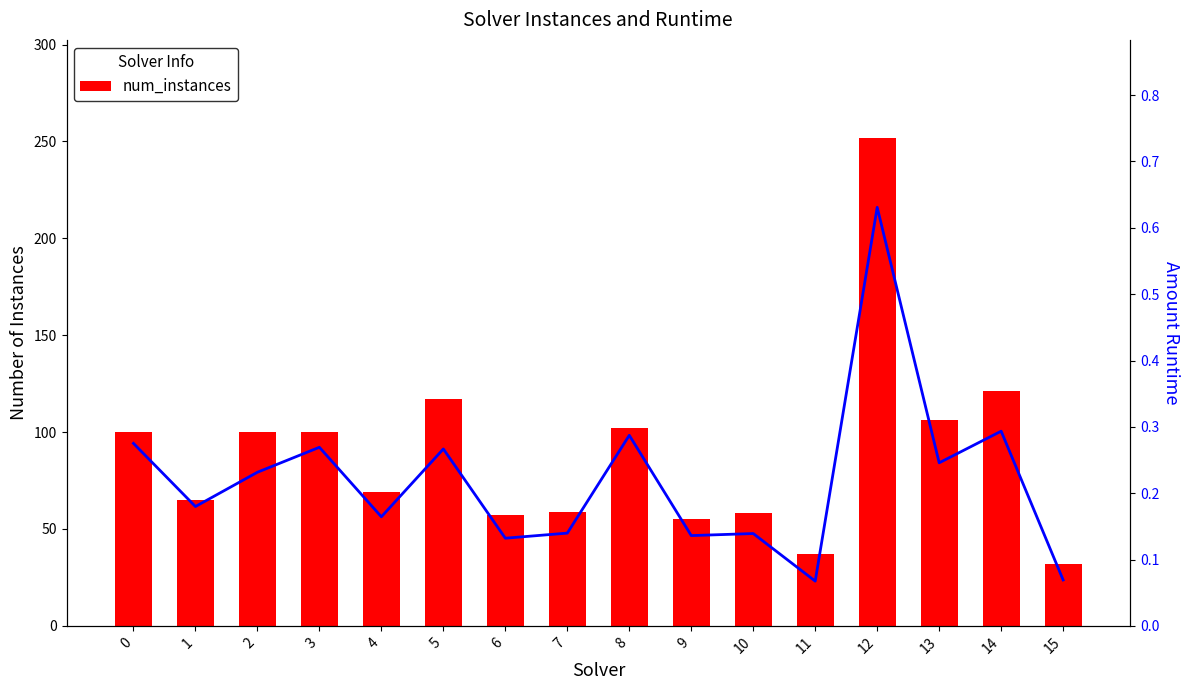

What is the difference between the amount_runtime values at 6 and 15?

0.1